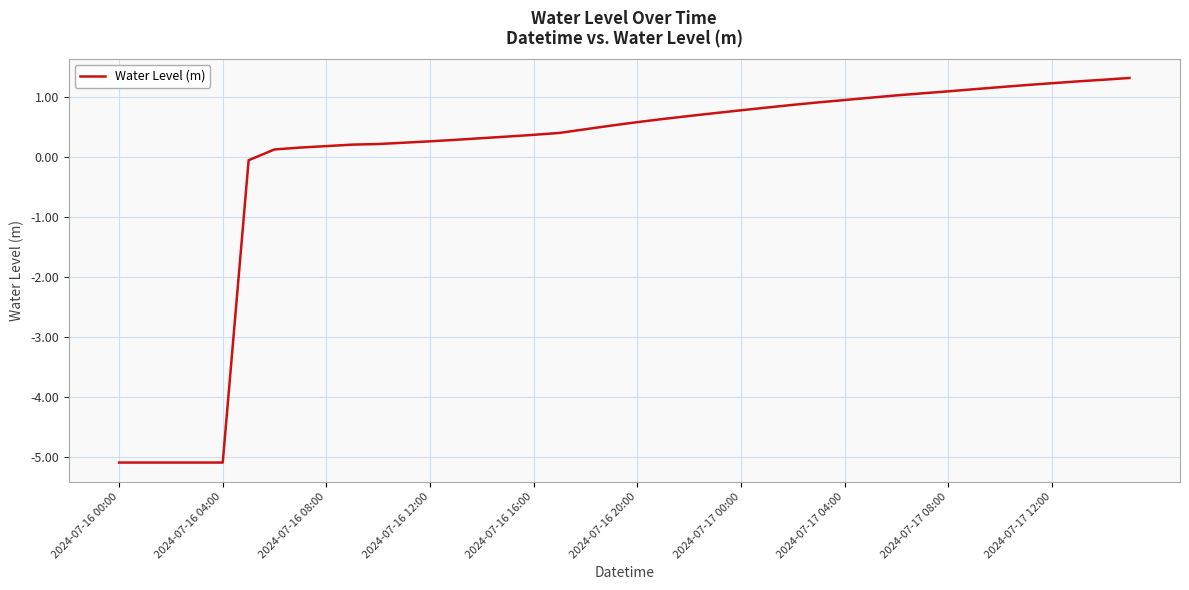

What is the greatest value displayed?

1.3